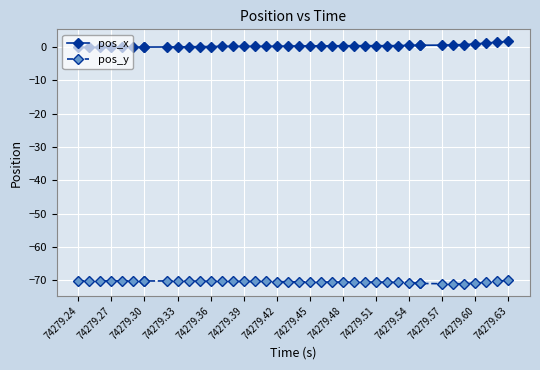

True or false: pos_x and pos_y intersect in this chart.

False